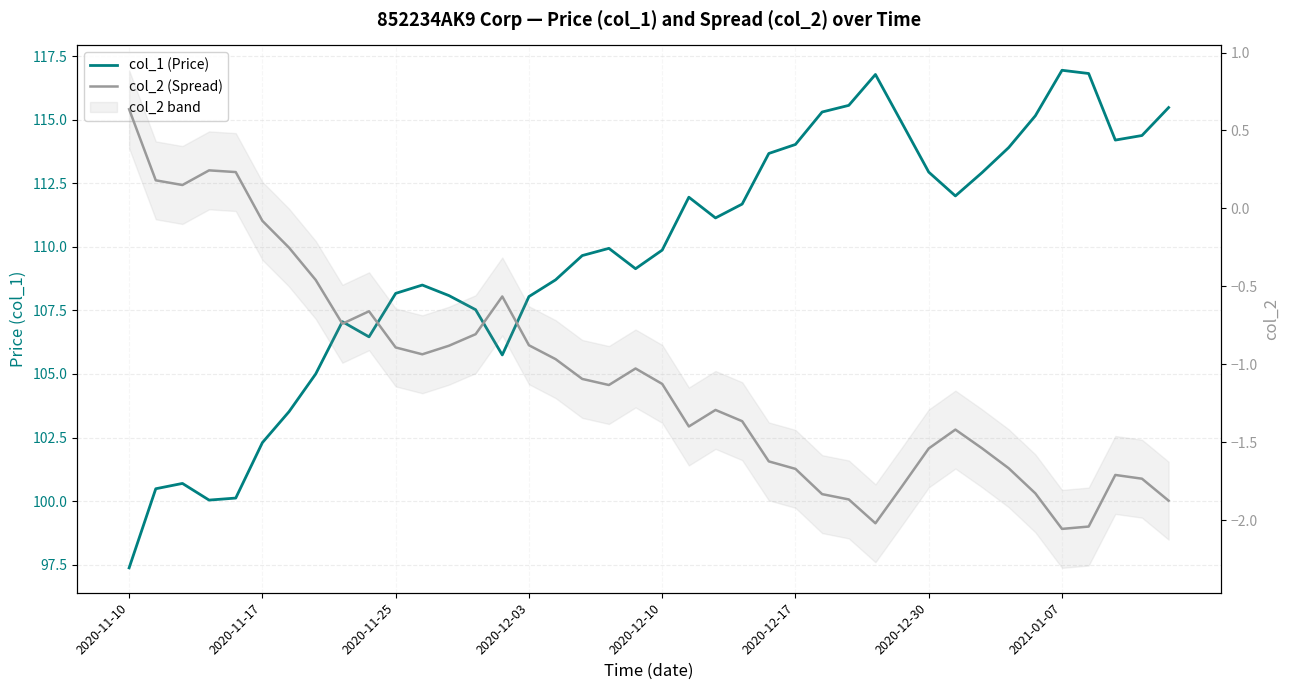

What is the difference between the highest and lowest values at 27?

117.4